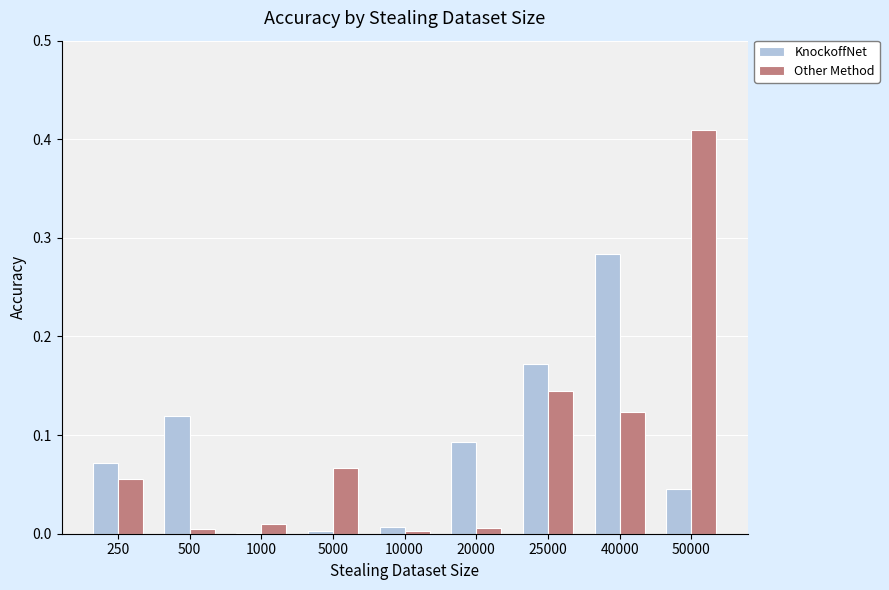

Between 5000 and 40000, which series saw the biggest shift?

KnockoffNet